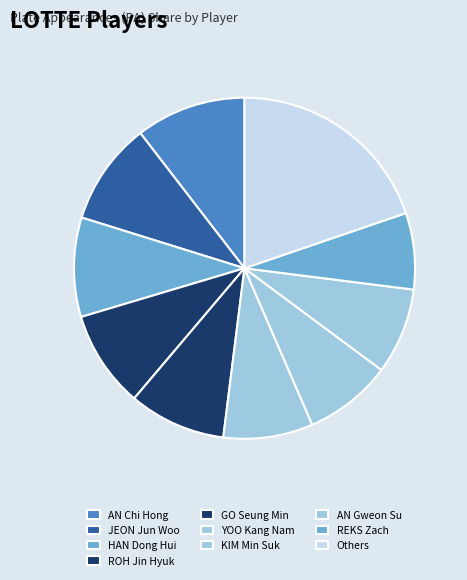

How many slices are in this pie chart?

10